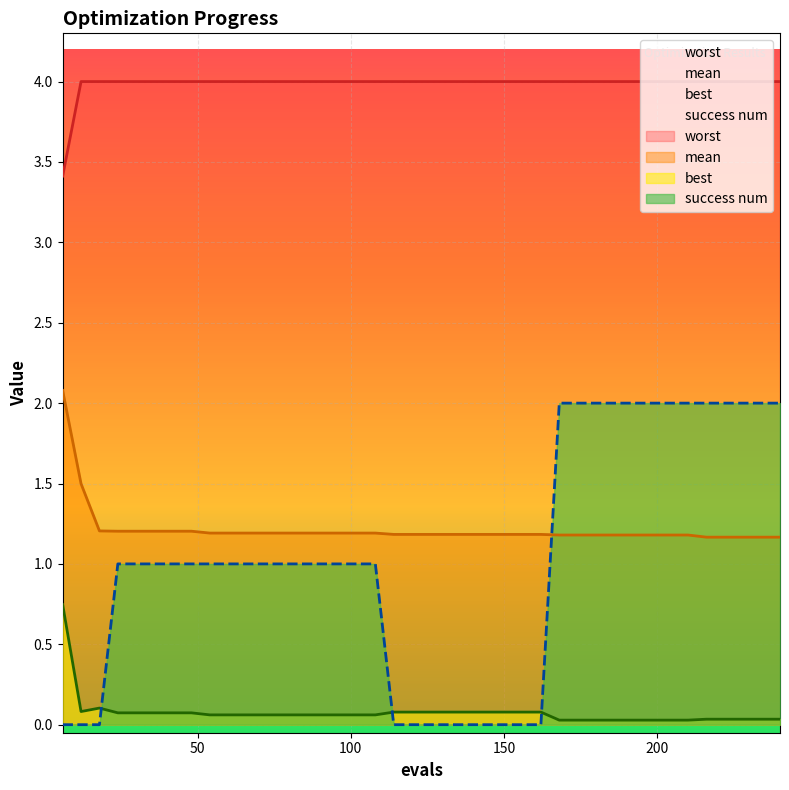

Does the chart display data point markers on the line(s)?

No